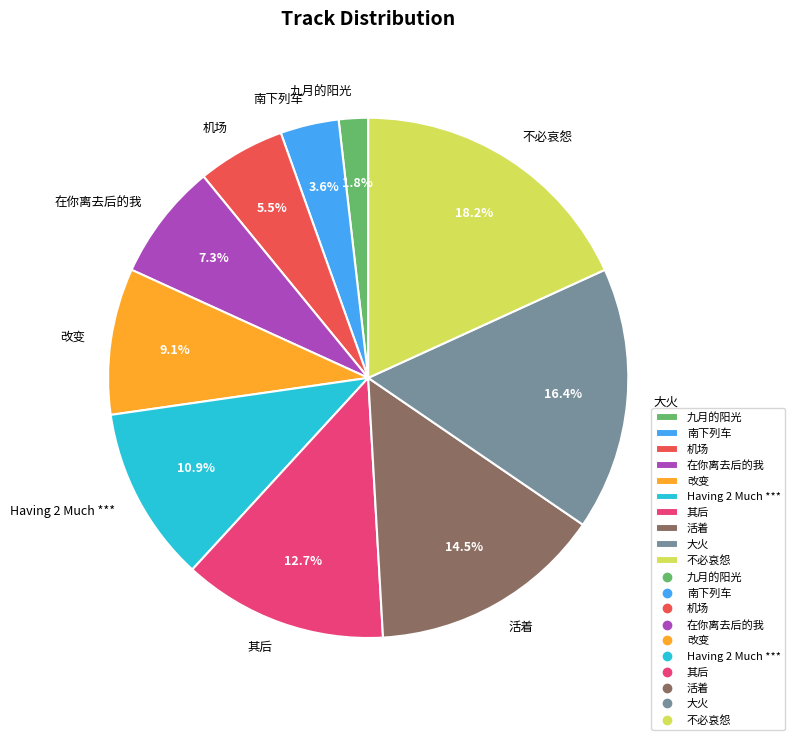

To the nearest percent, what portion does 改变 represent?

9%